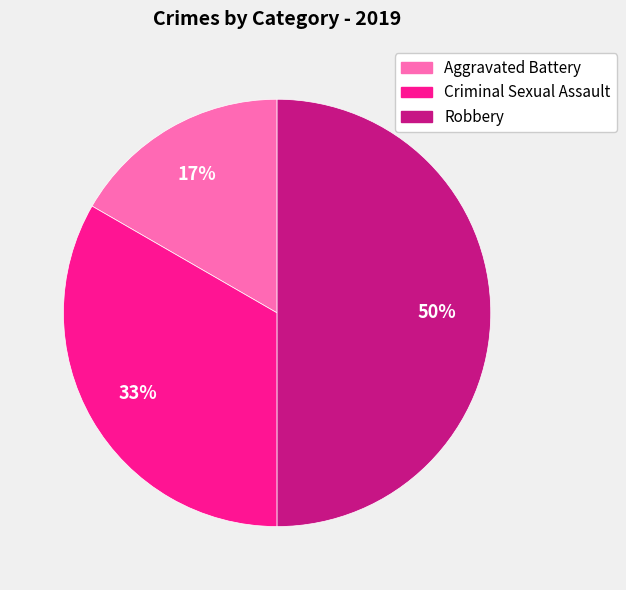

True or false: Robbery accounts for 50% of the total.

True